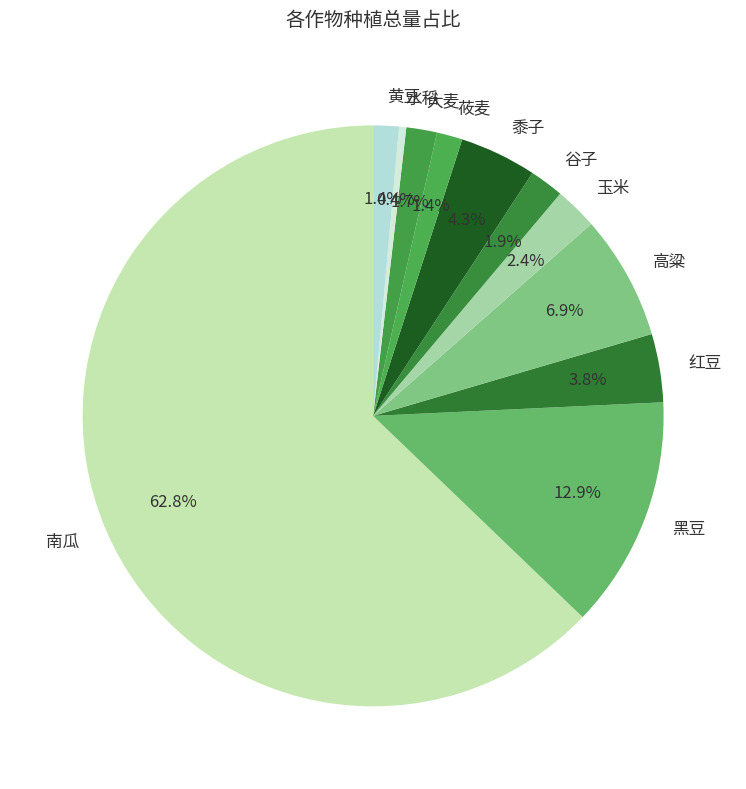

To the nearest percent, what is the combined percentage of 黑豆 and 黍子?

17%